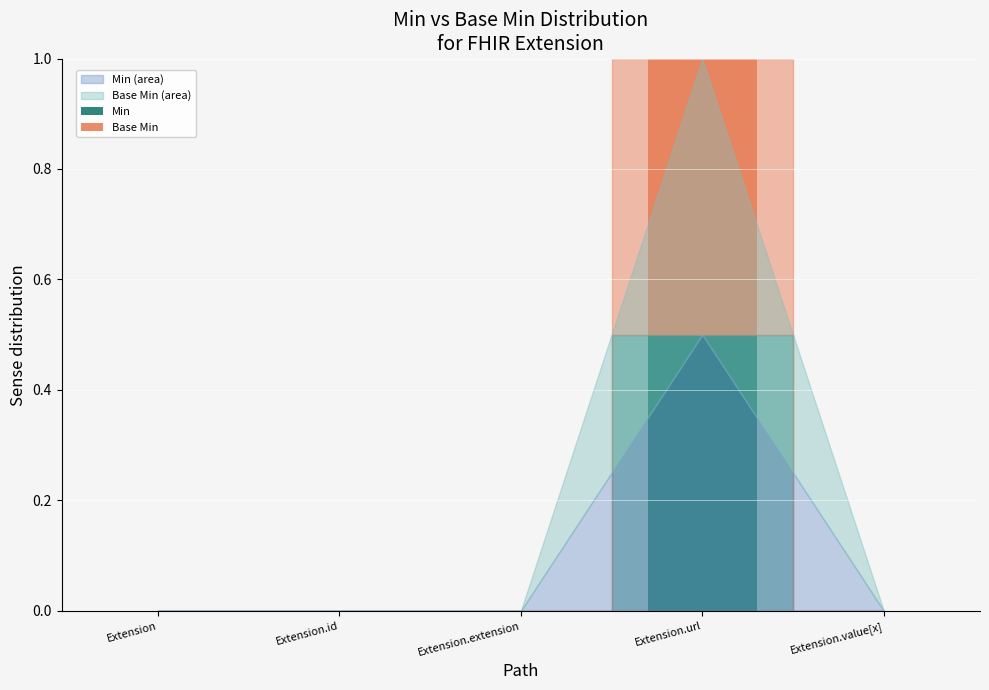

Reading left to right, what are the values for Min?

Extension=0.0	Extension.id=0.0	Extension.extension=0.0	Extension.url=0.5	Extension.value[x]=0.0